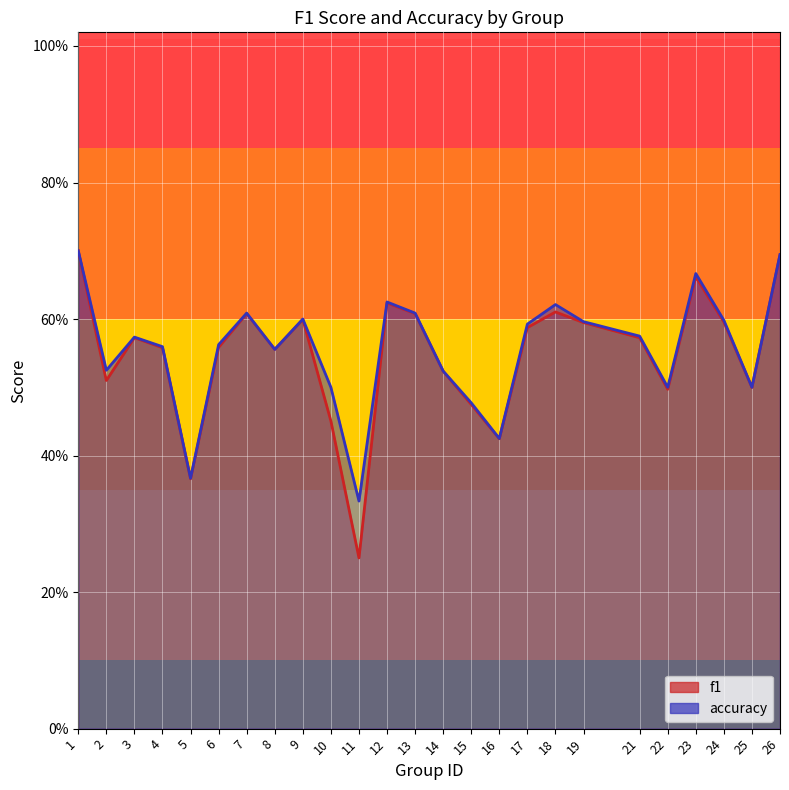

What is the average value of the accuracy series?

0.6